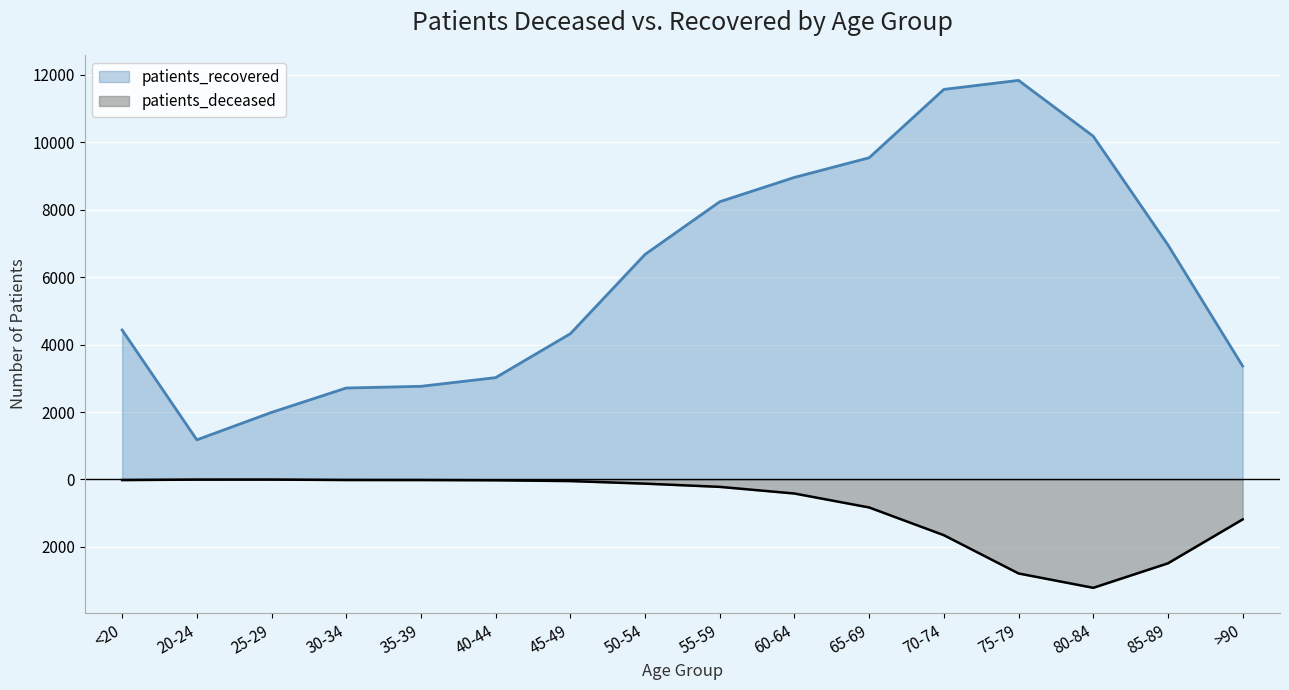

True or false: patients_recovered has more than 1 interior local peaks.

False